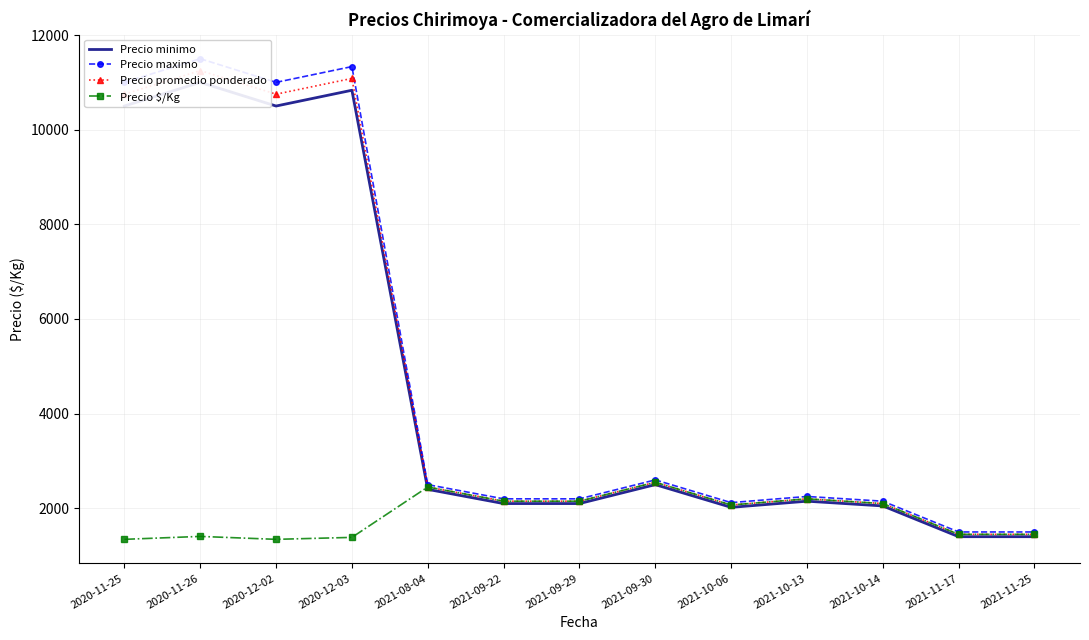

What is the difference between the maximum and minimum values in the Precio $/Kg series?

1206.0